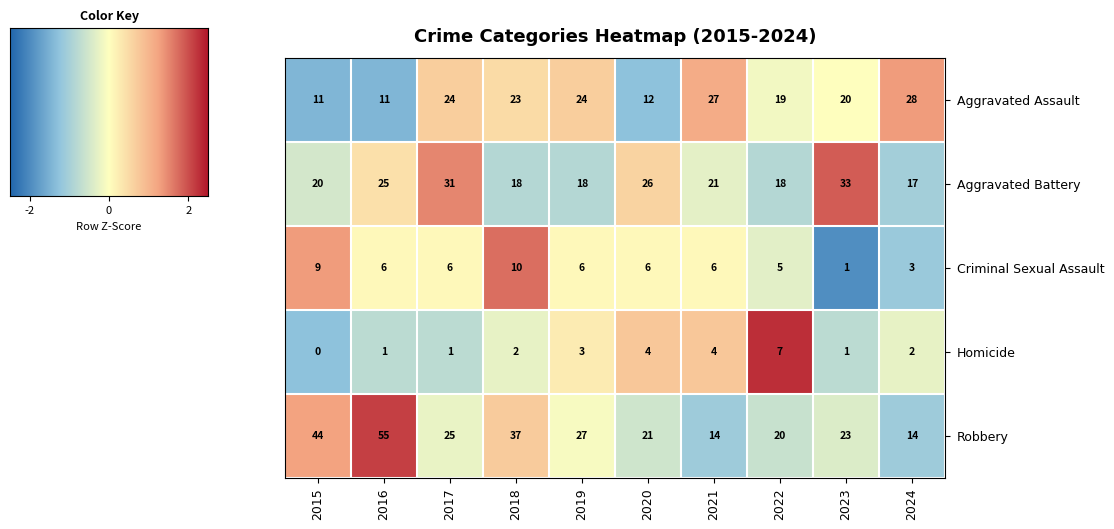

Is it true that Robbery equals 36 at 2020?

False